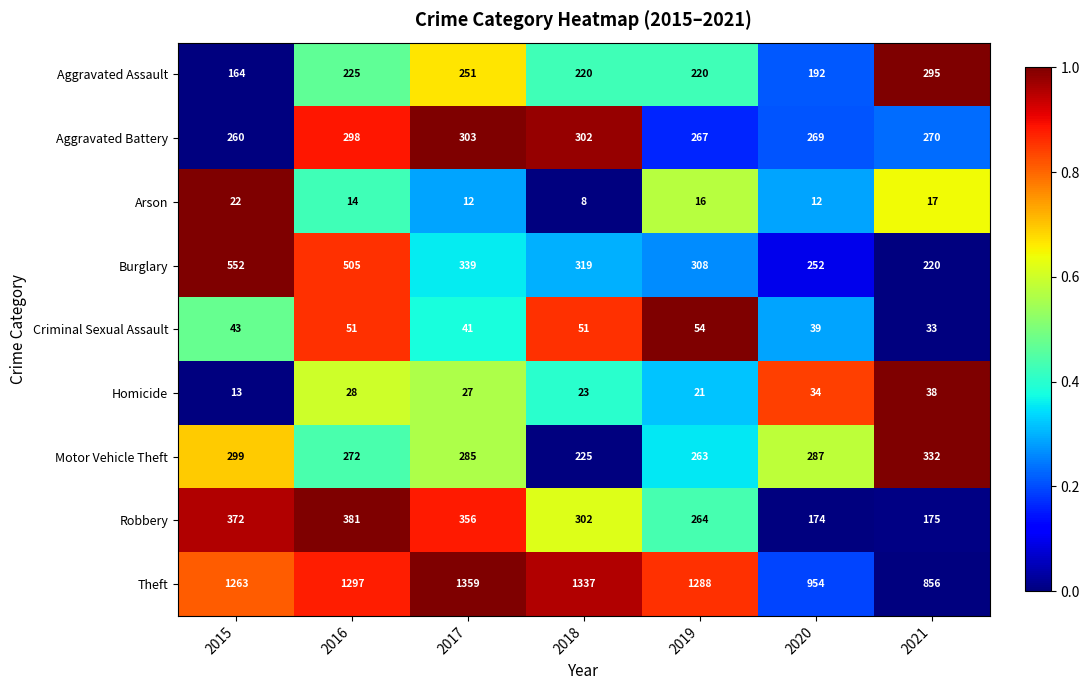

At which category does the chart reach its minimum across all series?

2018